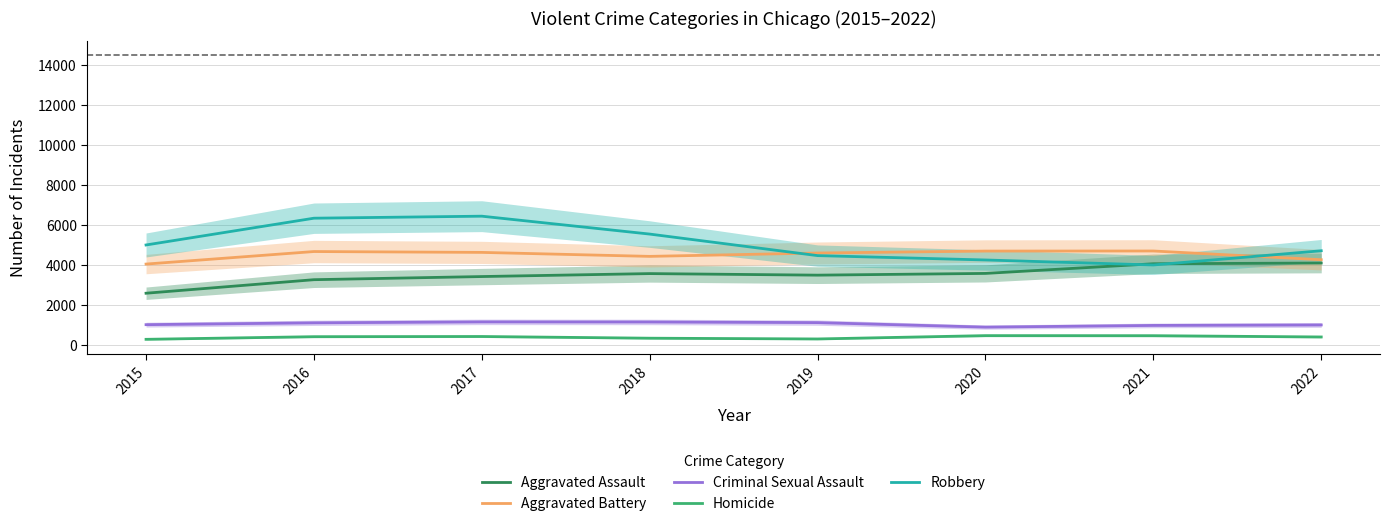

Reading left to right, list all the values displayed in this chart.

Aggravated Assault: 2578	3255	3412	3560	3482	3569	4052	4088
Aggravated Battery: 4036	4663	4620	4421	4589	4686	4690	4254
Criminal Sexual Assault: 1006	1098	1145	1141	1109	883	968	992
Homicide: 273	405	414	329	291	458	455	391
Robbery: 4991	6330	6431	5536	4459	4241	3991	4702